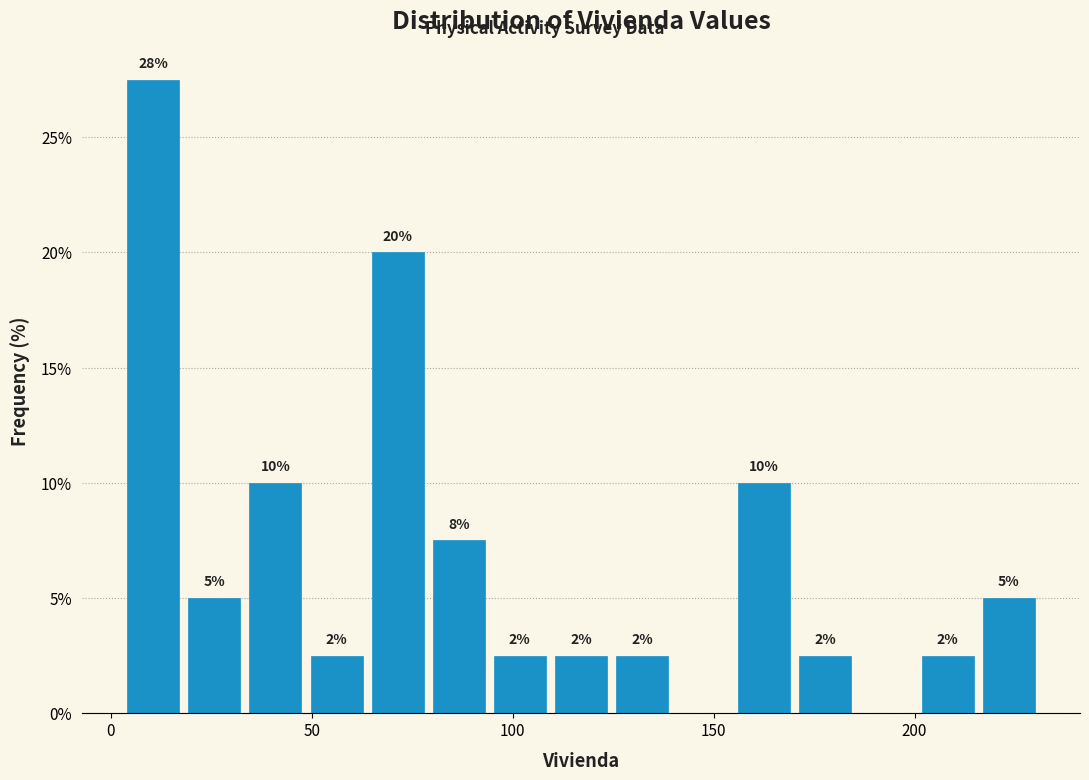

Read against the x-axis, roughly where is the centre of the tallest bar?

10